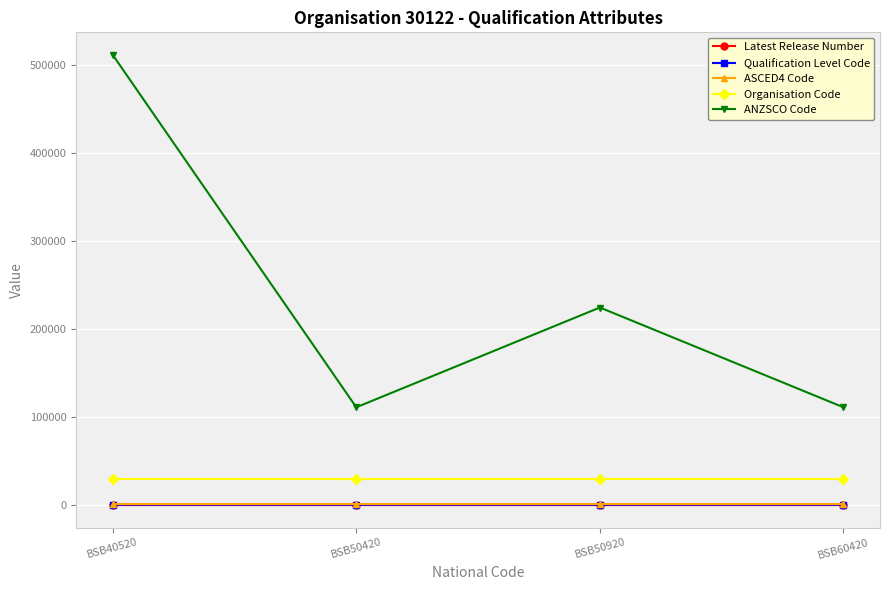

What is the total value across all series at BSB50920?

256060